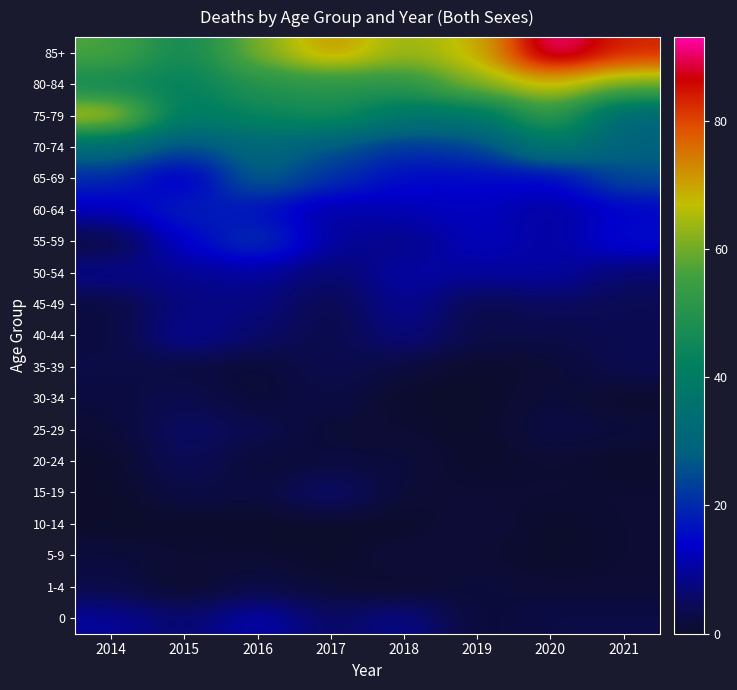

Which label corresponds to the largest value in the chart?

2020